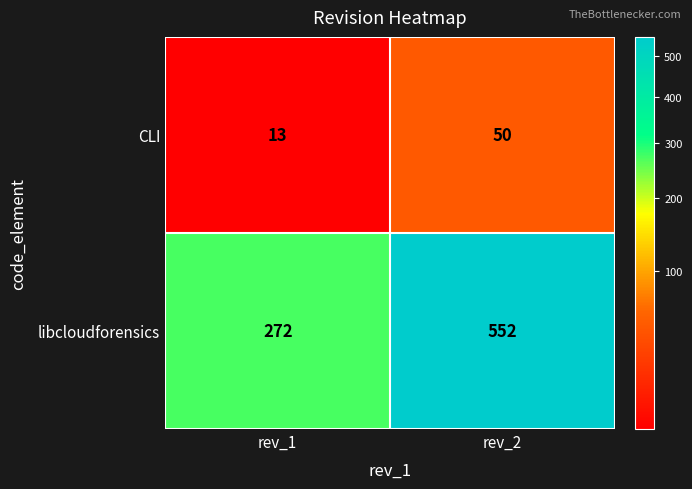

What is the smallest value displayed?

13